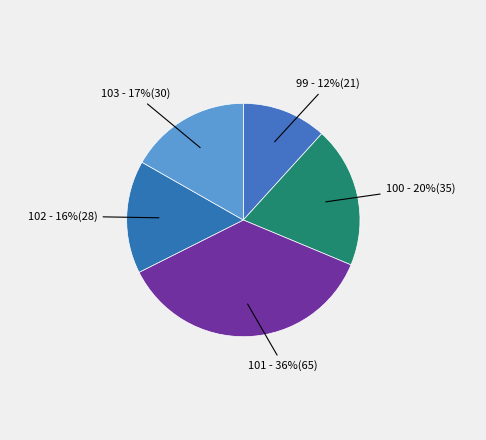

How many slices are in this pie chart?

5